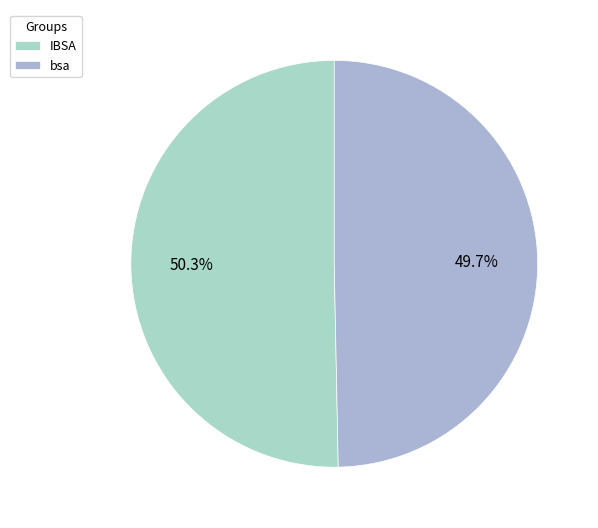

Is there any slice that represents more than half of the pie?

Yes